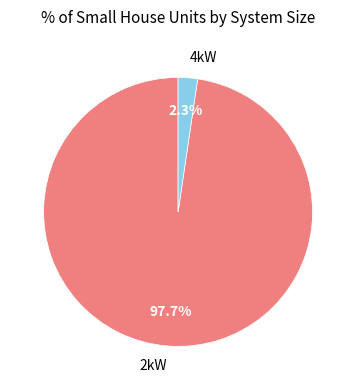

Is the sum of 4kW and 2kW greater than half?

Yes